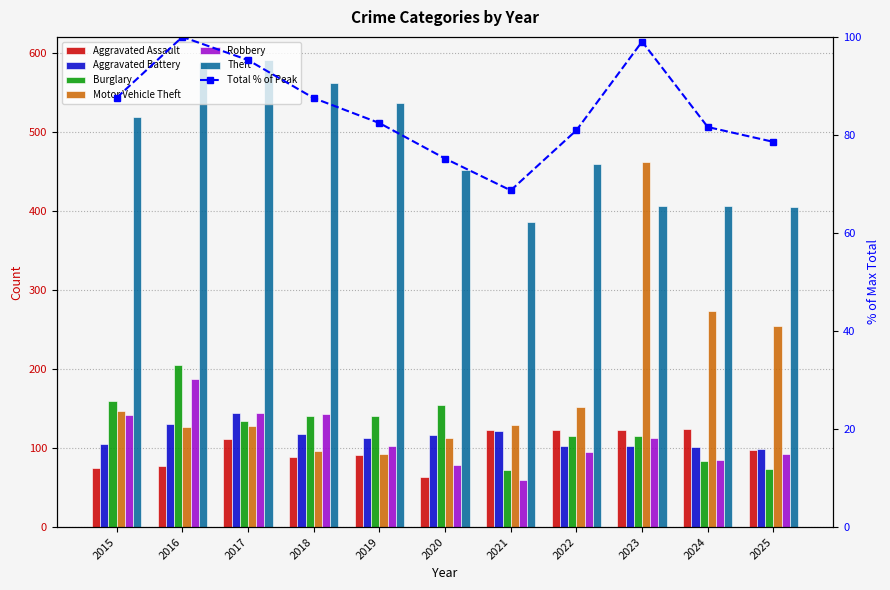

Is the value of Aggravated Battery at 2025 greater than the value of Theft at 2023?

No